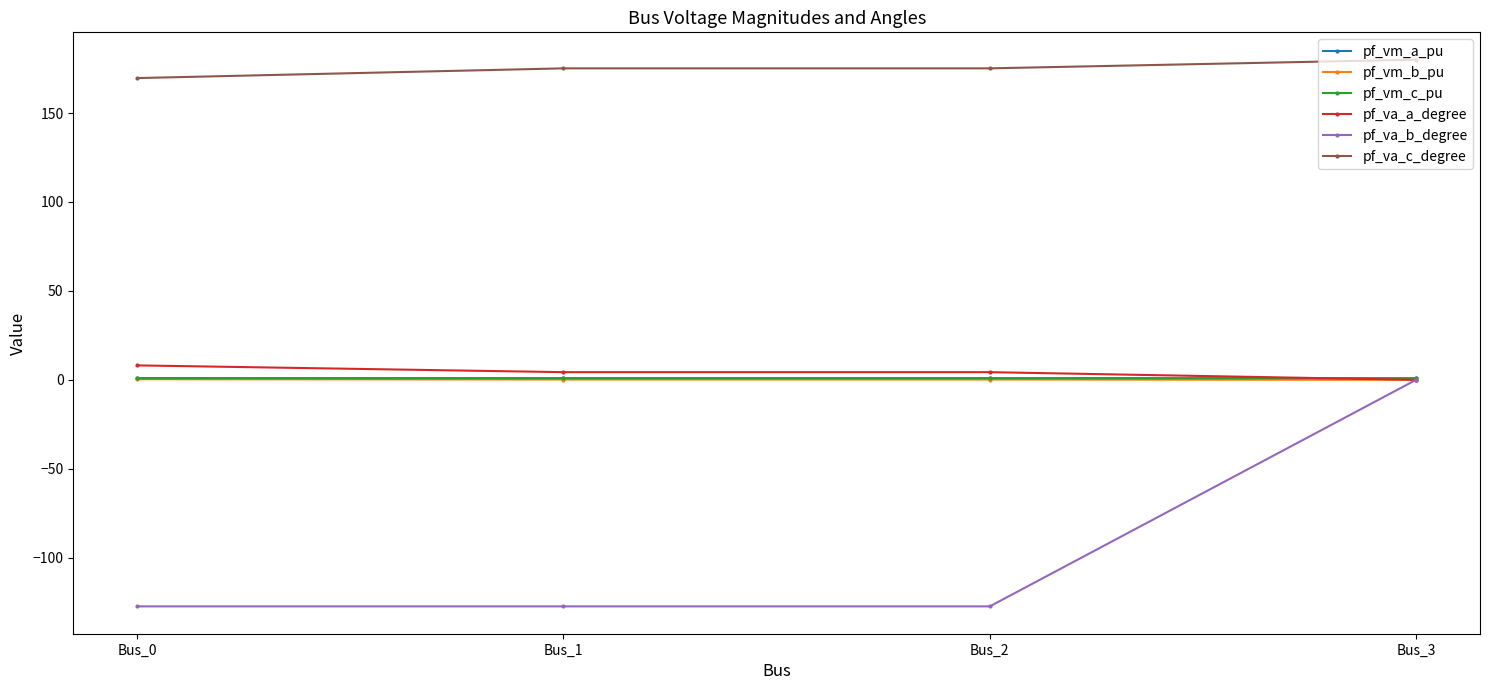

What is the smallest value displayed?

-127.4